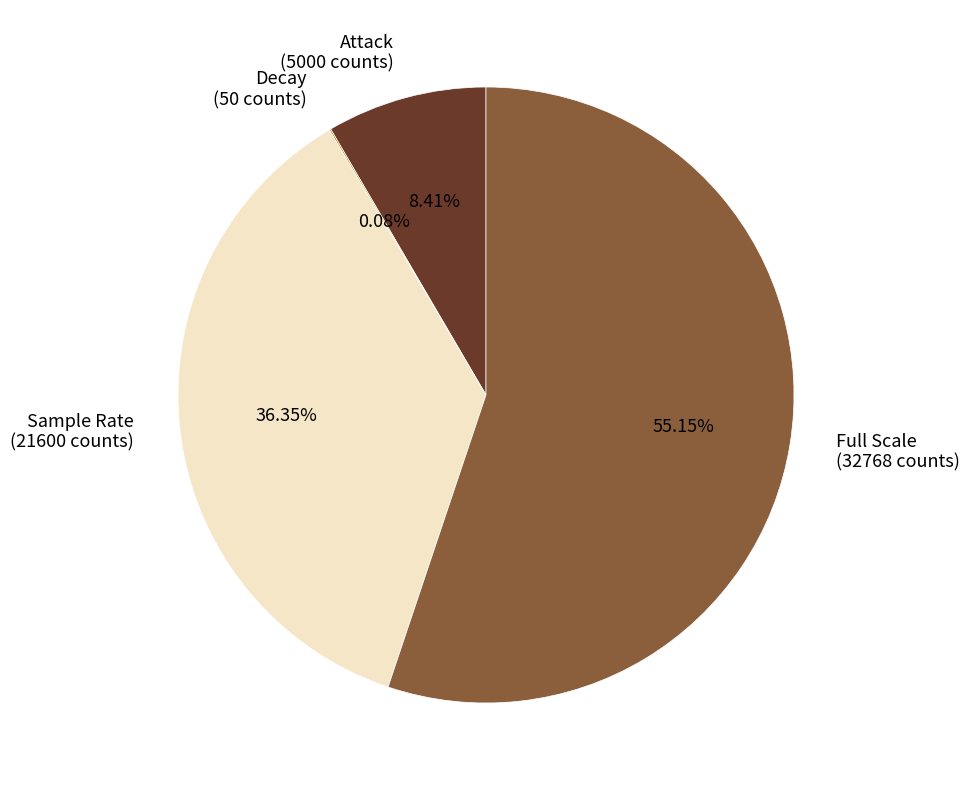

To the nearest percent, what percentage of the pie is Full Scale?

55%